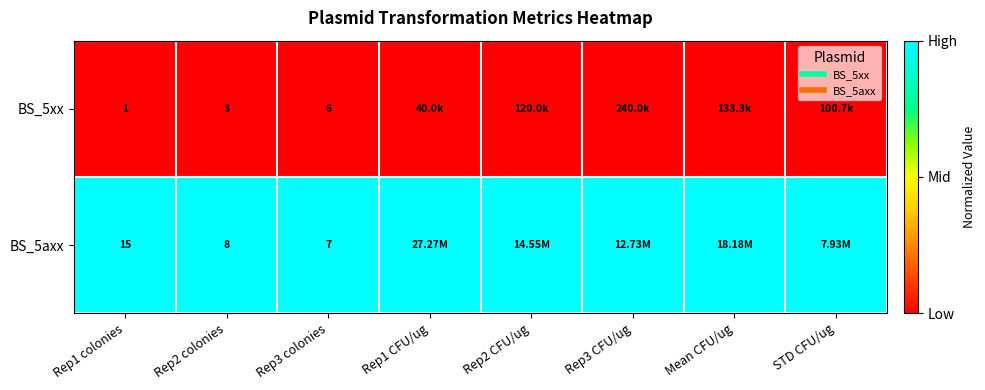

True or false: BS_5axx has a value of 1 at STD CFU/ug.

True